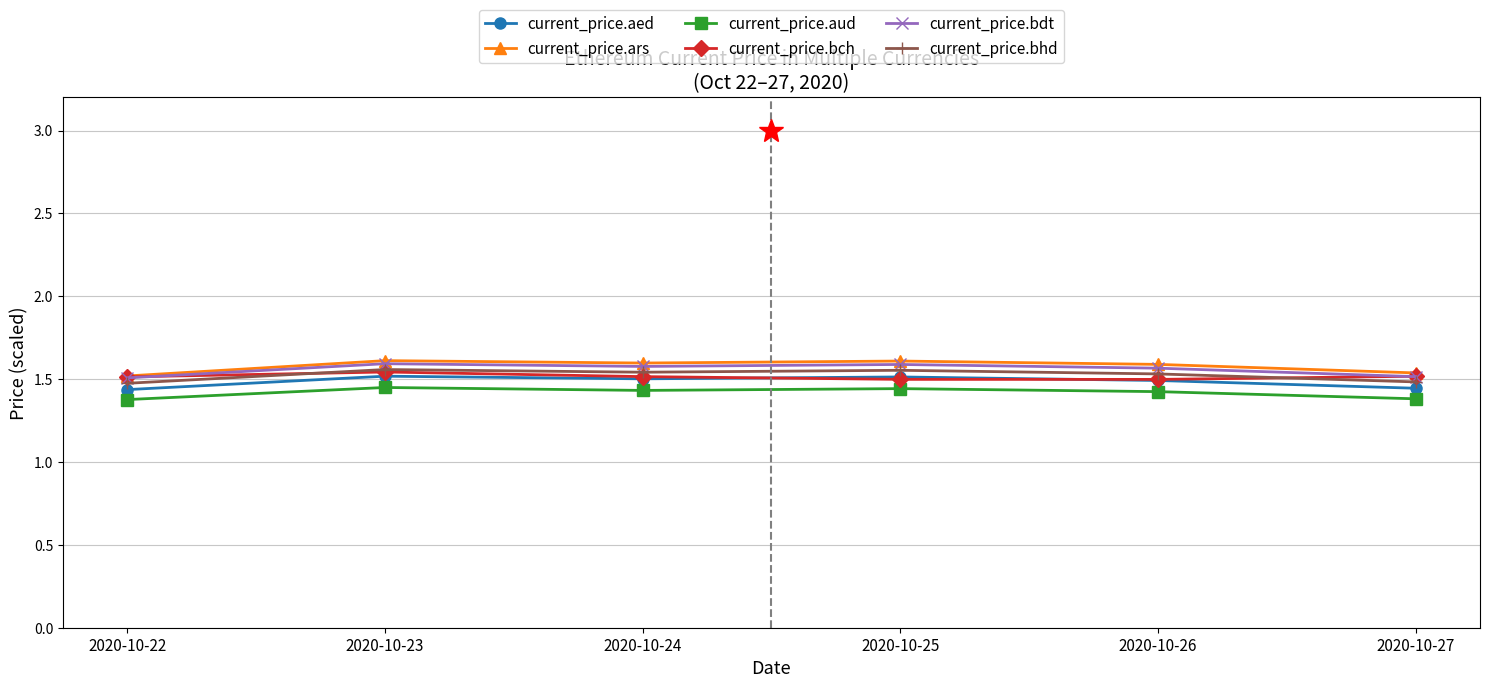

True or false: current_price.bdt and current_price.aed intersect in this chart.

False